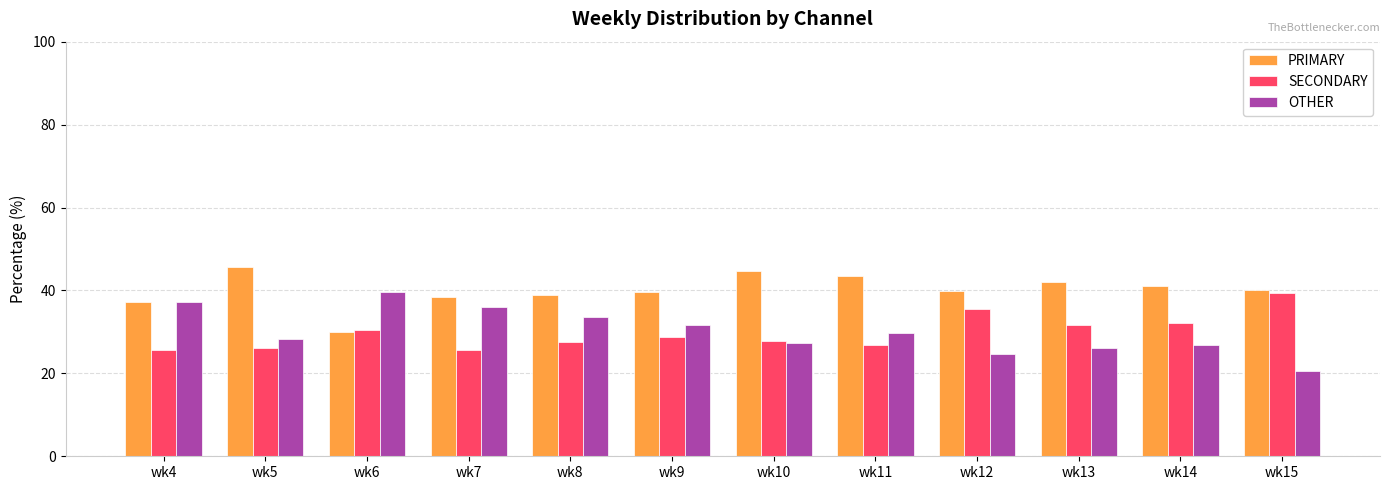

How many data points in OTHER are less than 29?

6